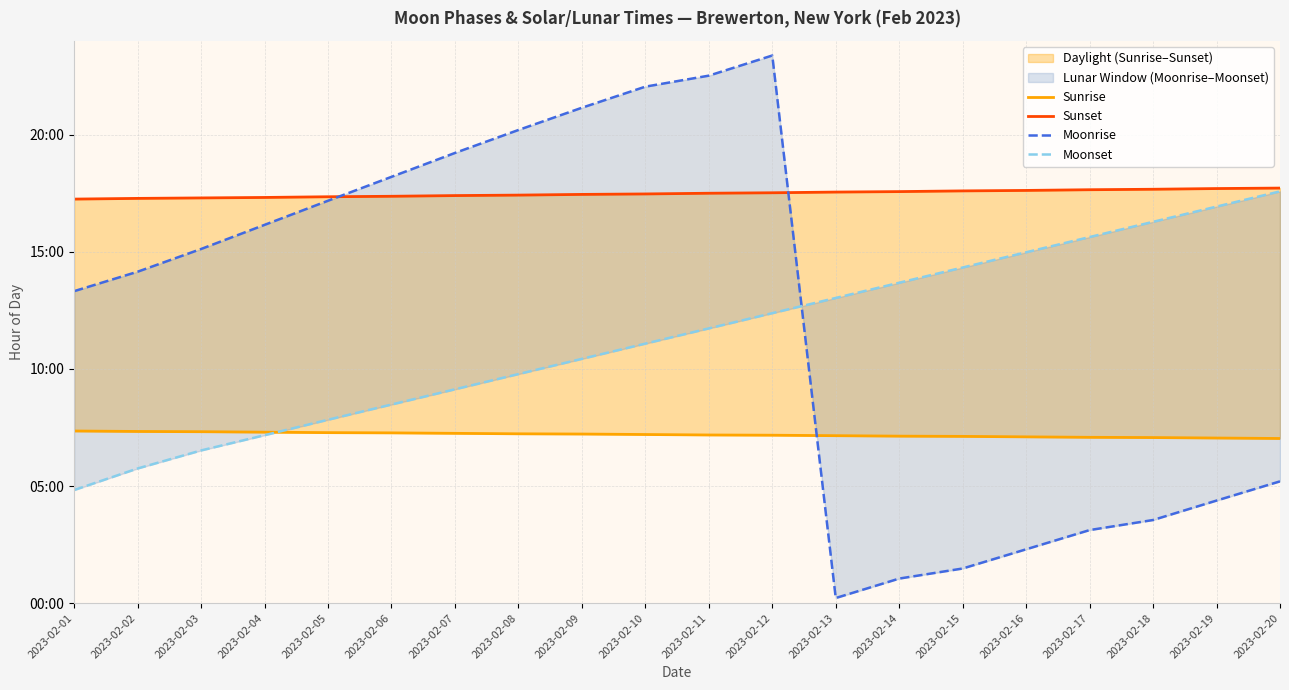

Reading left to right, extract all data points from this chart.

Sunrise: 7.3	7.3	7.3	7.3	7.3	7.3	7.2	7.2	7.2	7.2	7.2	7.2	7.2	7.1	7.1	7.1	7.1	7.1	7.0	7.0
Sunset: 17.2	17.3	17.3	17.3	17.4	17.4	17.4	17.4	17.4	17.5	17.5	17.5	17.6	17.6	17.6	17.6	17.6	17.7	17.7	17.7
Moonrise: 13.3	14.2	15.1	16.1	17.2	18.2	19.2	20.2	21.1	22.1	22.5	23.4	0.2	1.1	1.5	2.3	3.1	3.5	4.4	5.2
Moonset: 4.8	5.8	6.5	7.2	7.8	8.5	9.1	9.8	10.4	11.1	11.7	12.4	13.0	13.7	14.3	15.0	15.6	16.3	16.9	17.6